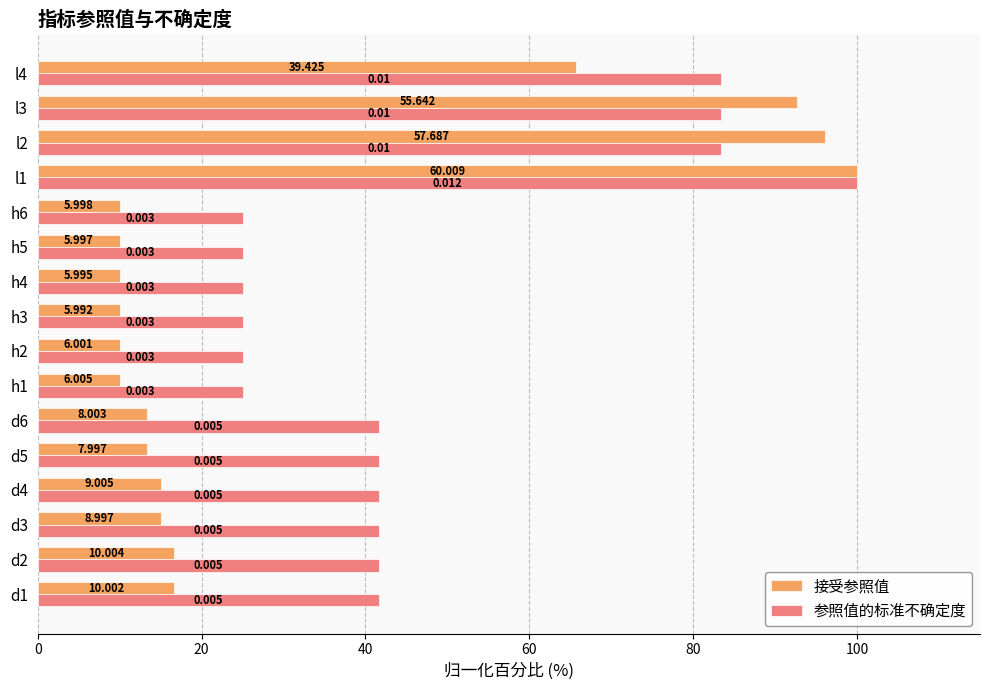

What are all the series names shown in the legend?

接受参照值, 参照值的标准不确定度